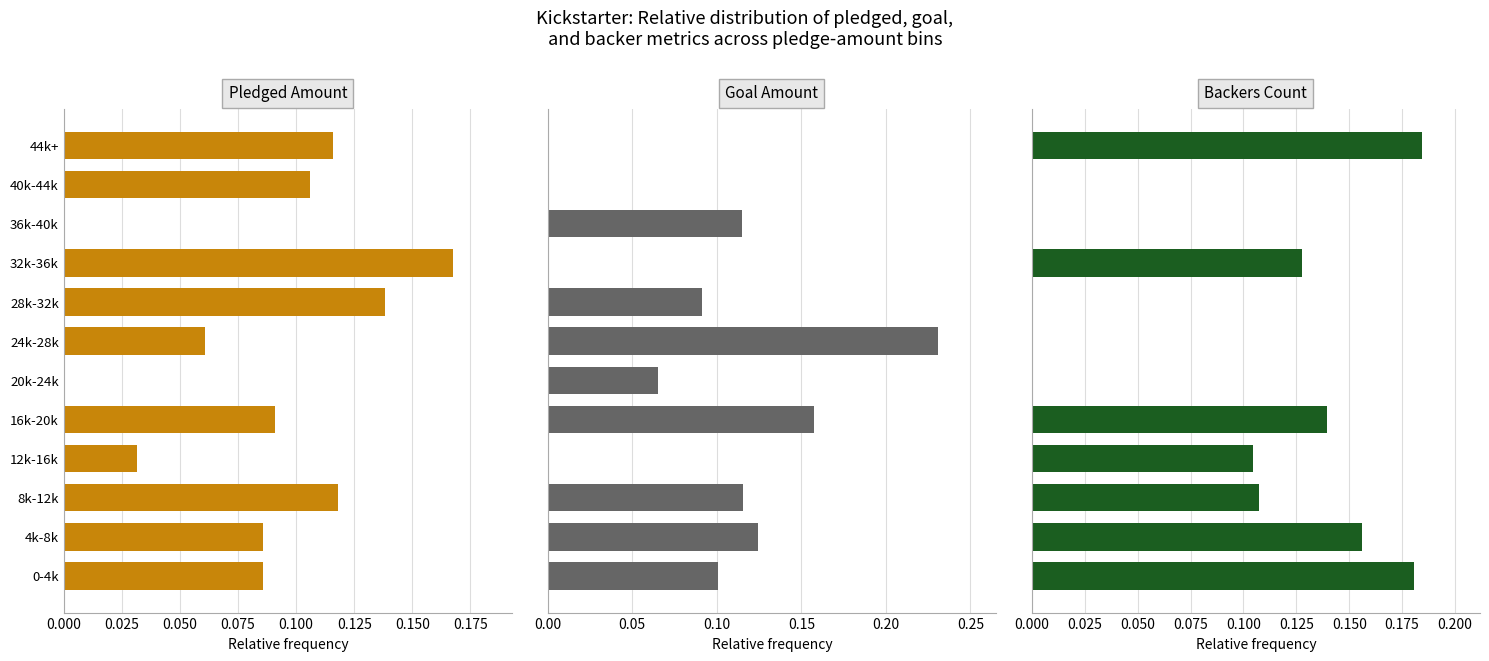

What is the greatest value displayed?

0.2